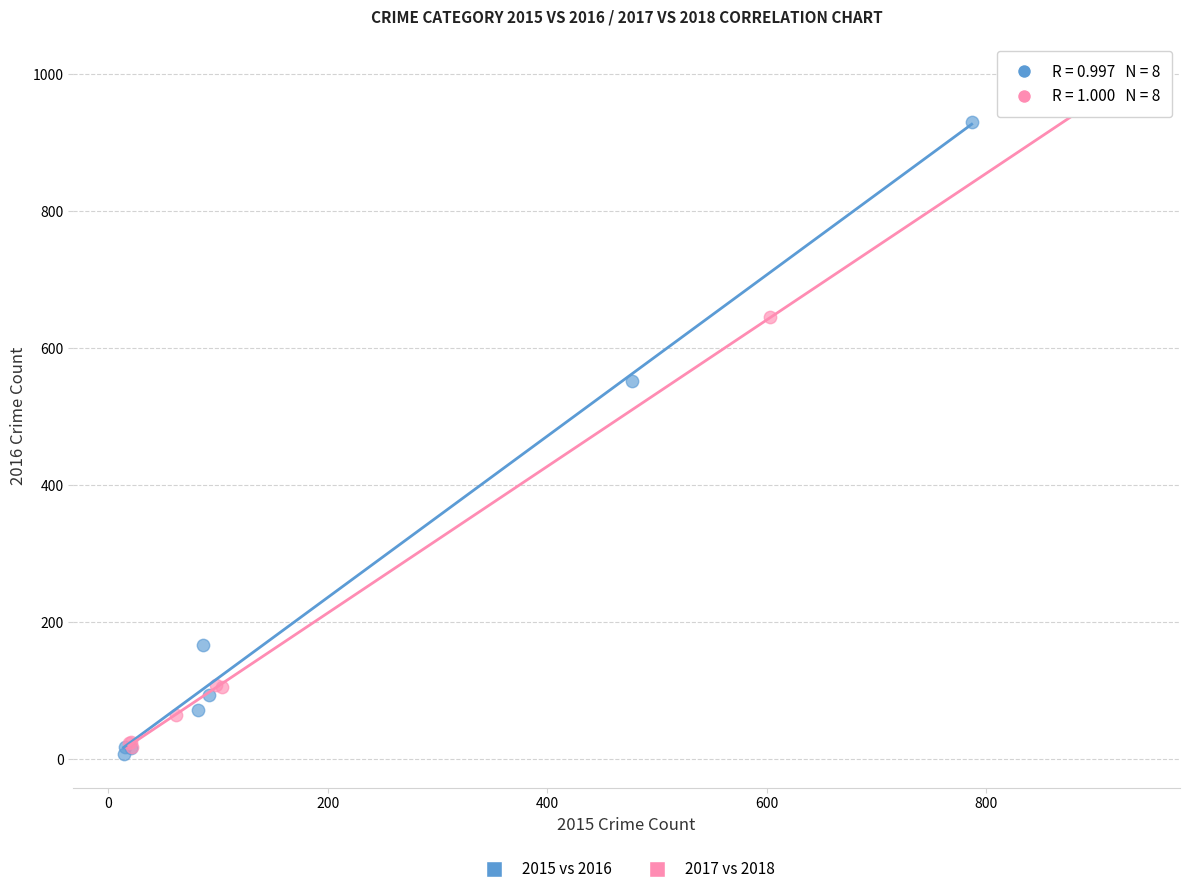

What are all the series names shown in the legend?

2015 vs 2016, 2017 vs 2018